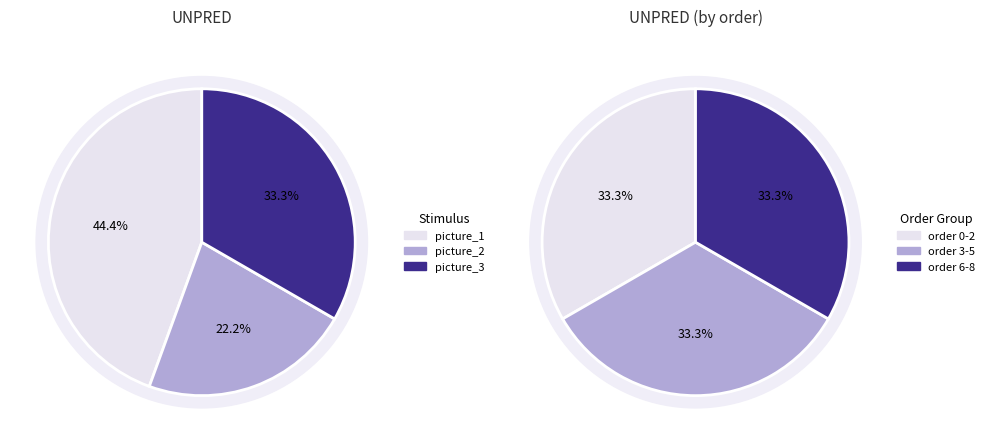

Does 5 account for over 50% of the chart?

No